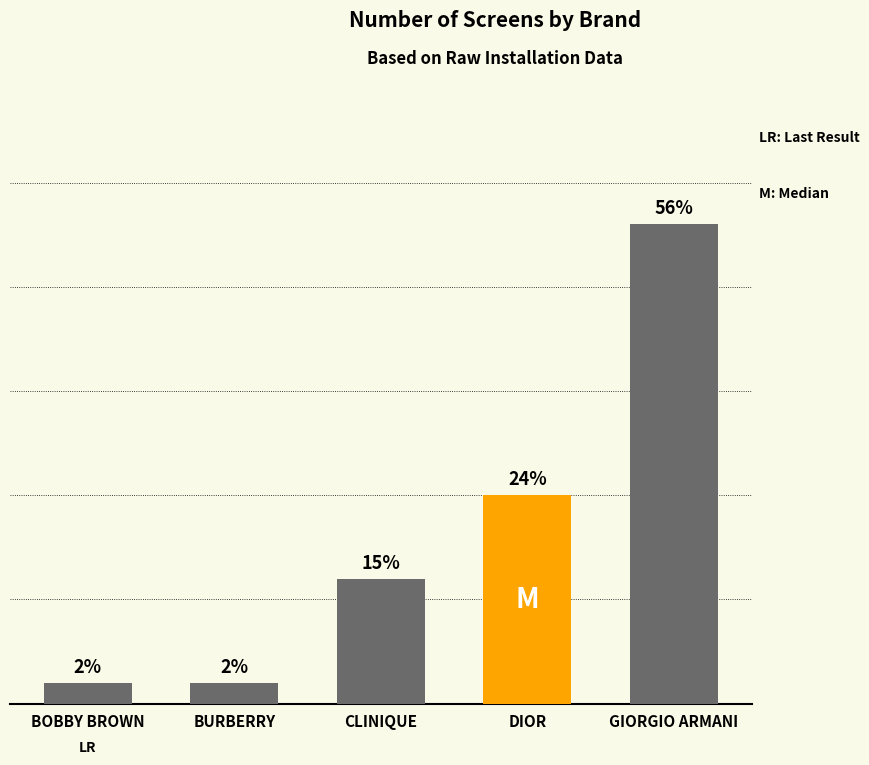

Approximately how many times larger is the value at DIOR compared to CLINIQUE?

1.7